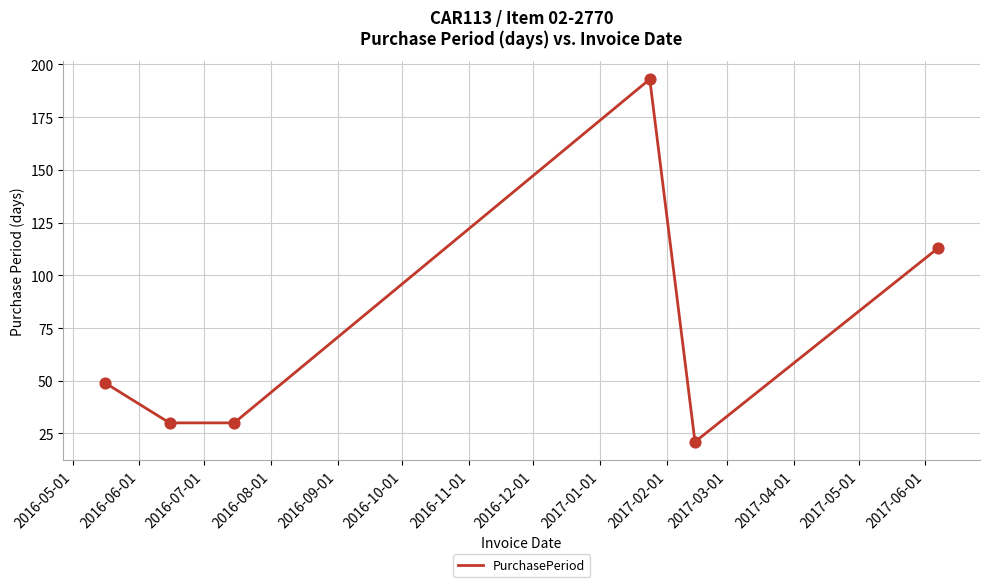

What is the minimum value shown in the chart?

21